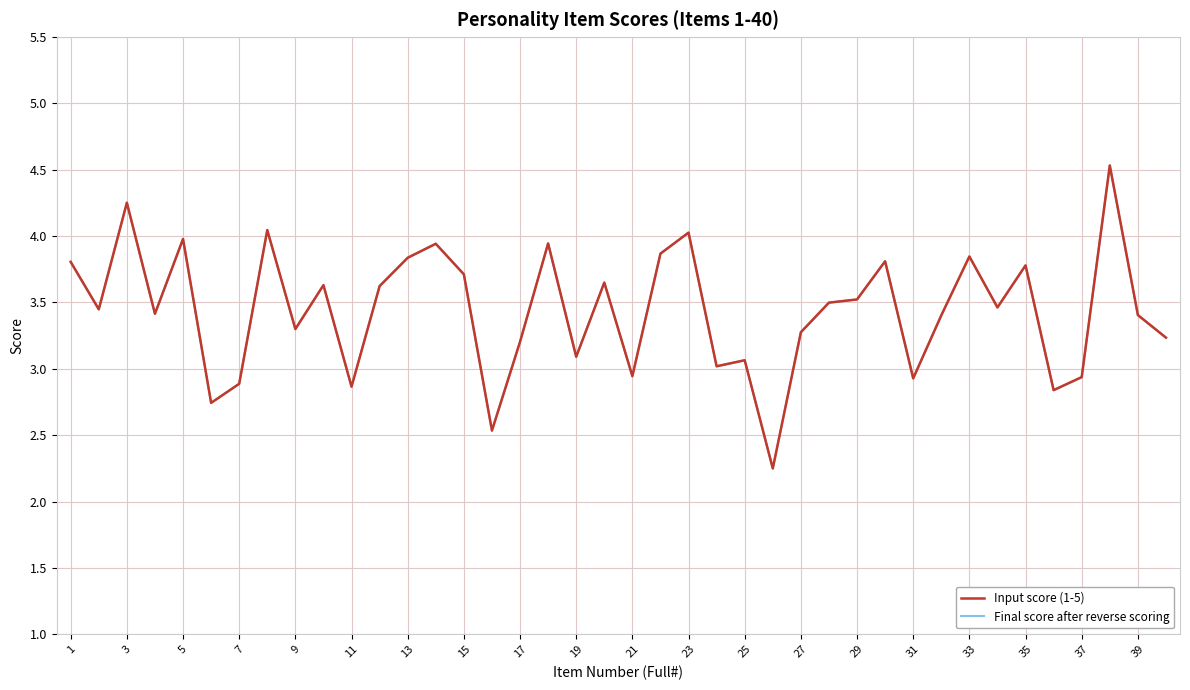

Is this an area chart (filled region under the line)?

No